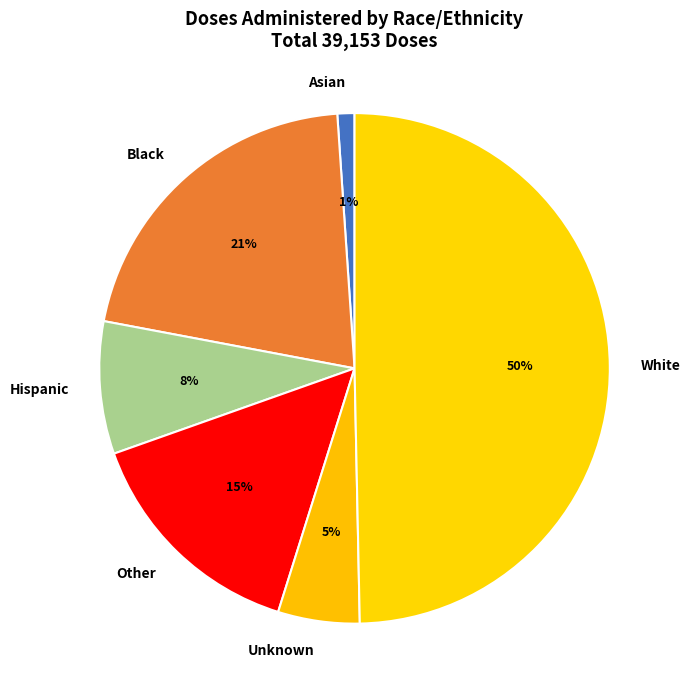

How many segments does this pie chart have?

6